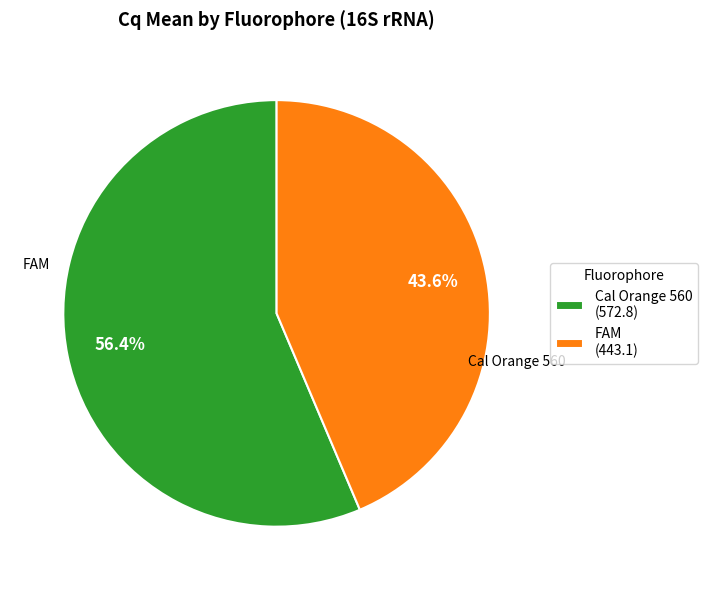

What is the largest slice in the pie chart?

Cal Orange 560